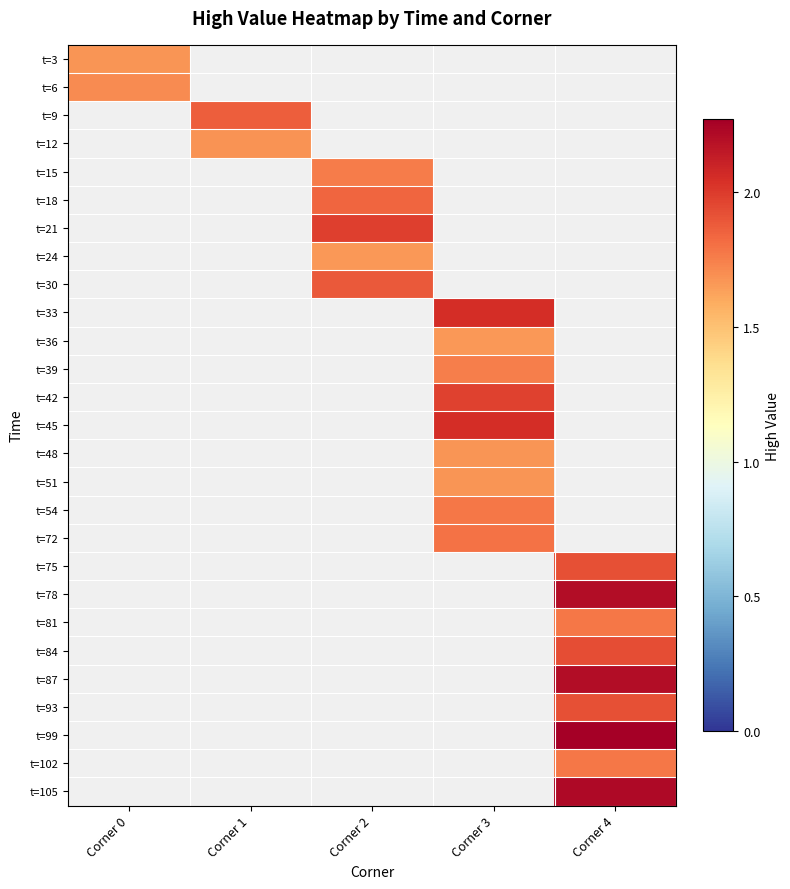

Which category has the lowest value across all series?

Corner 2